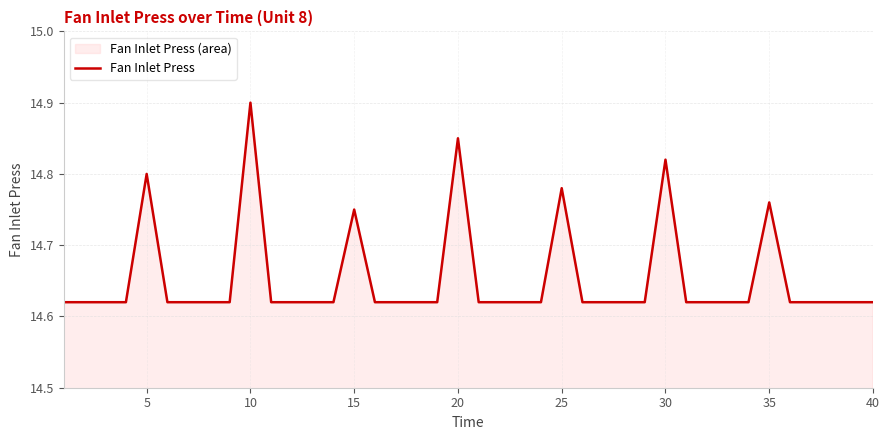

The value at 5 is 8.9. True or false?

False